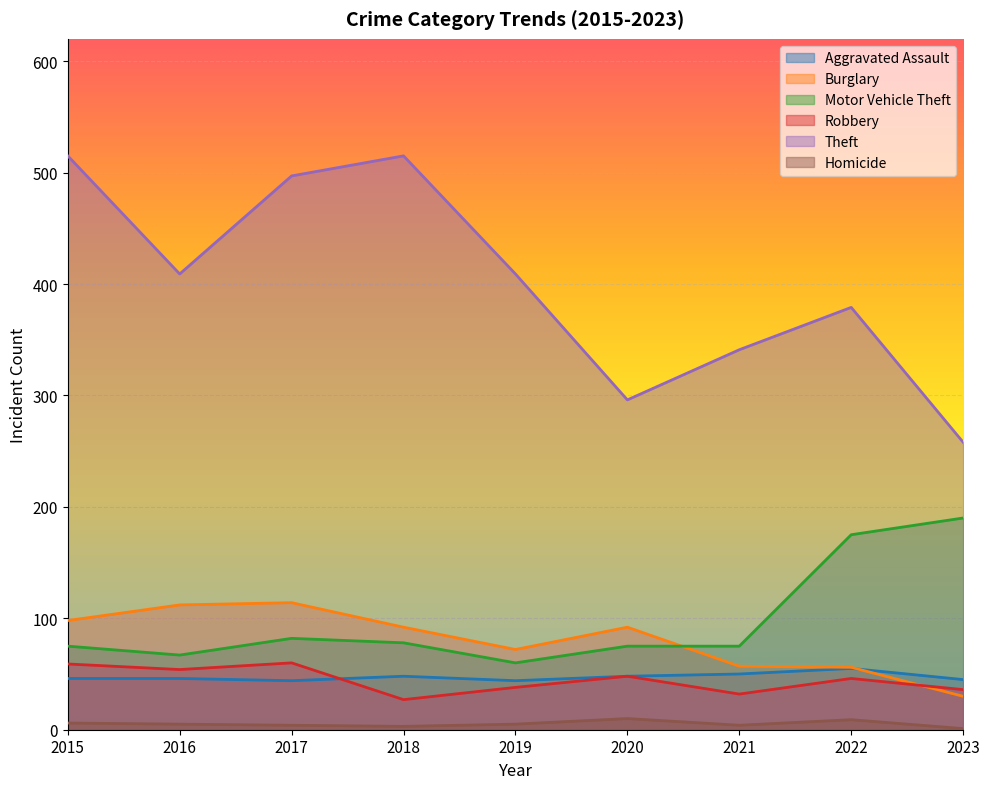

How many lines are shown in the chart?

6